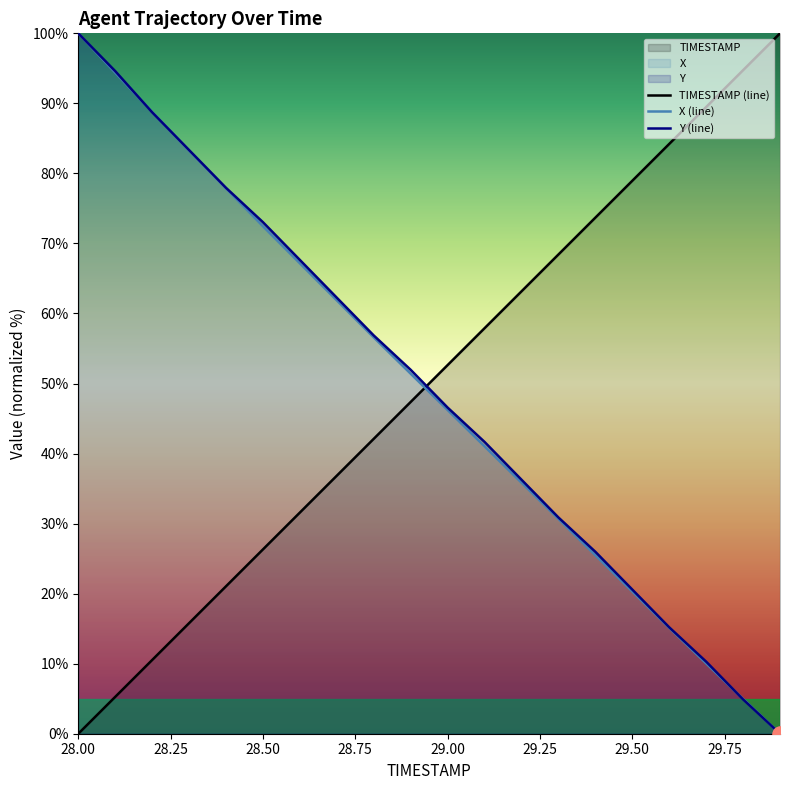

At how many categories does at least one series exceed 16?

20